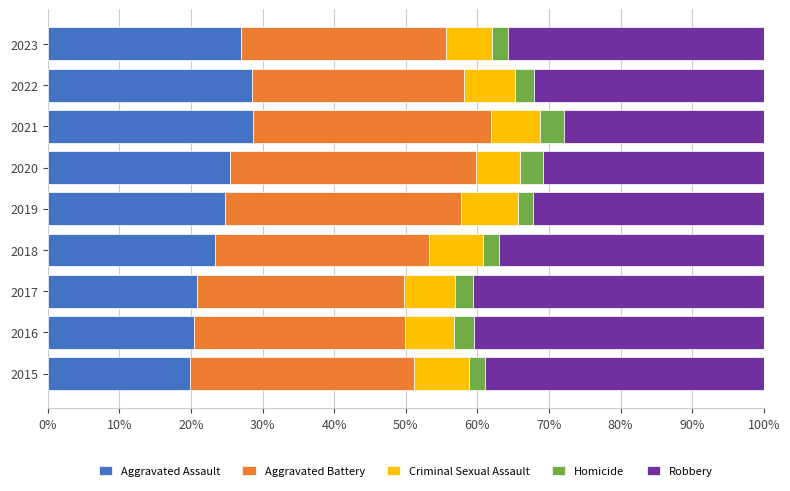

What is the minimum value for Aggravated Assault?

19.8